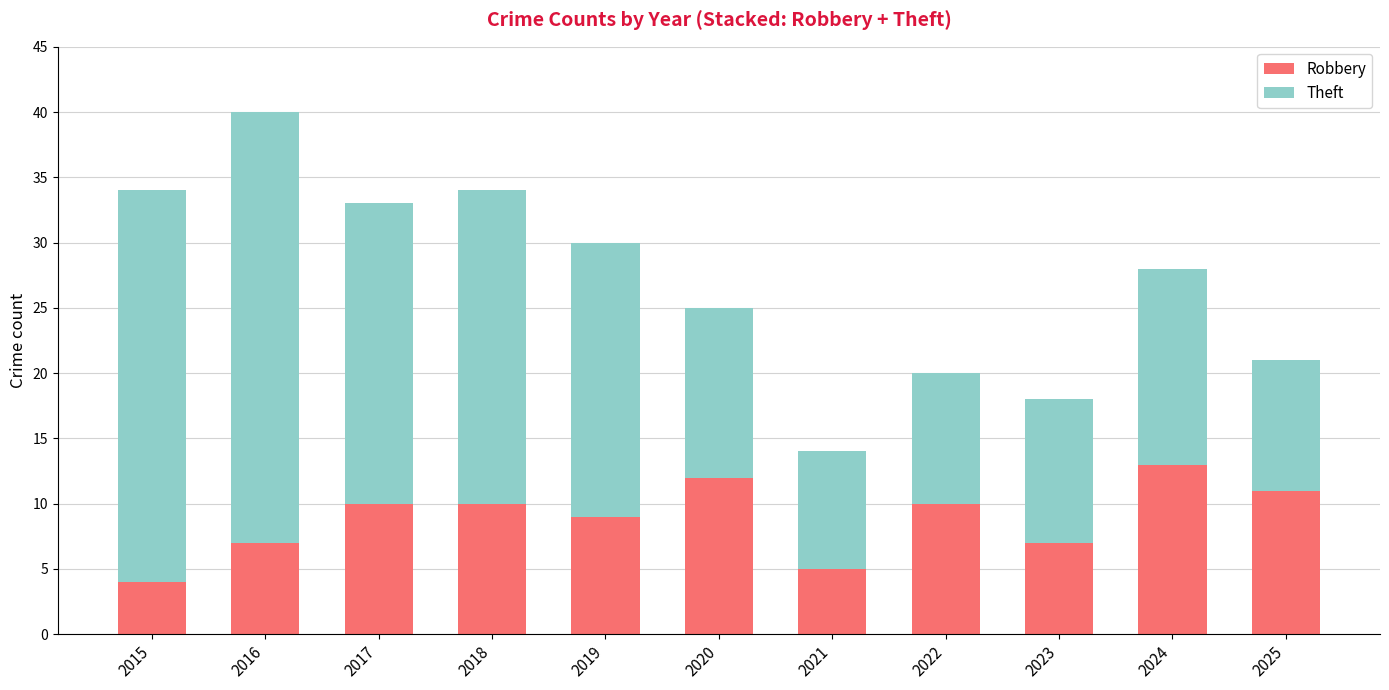

At which category is the sum across all series the highest?

2016